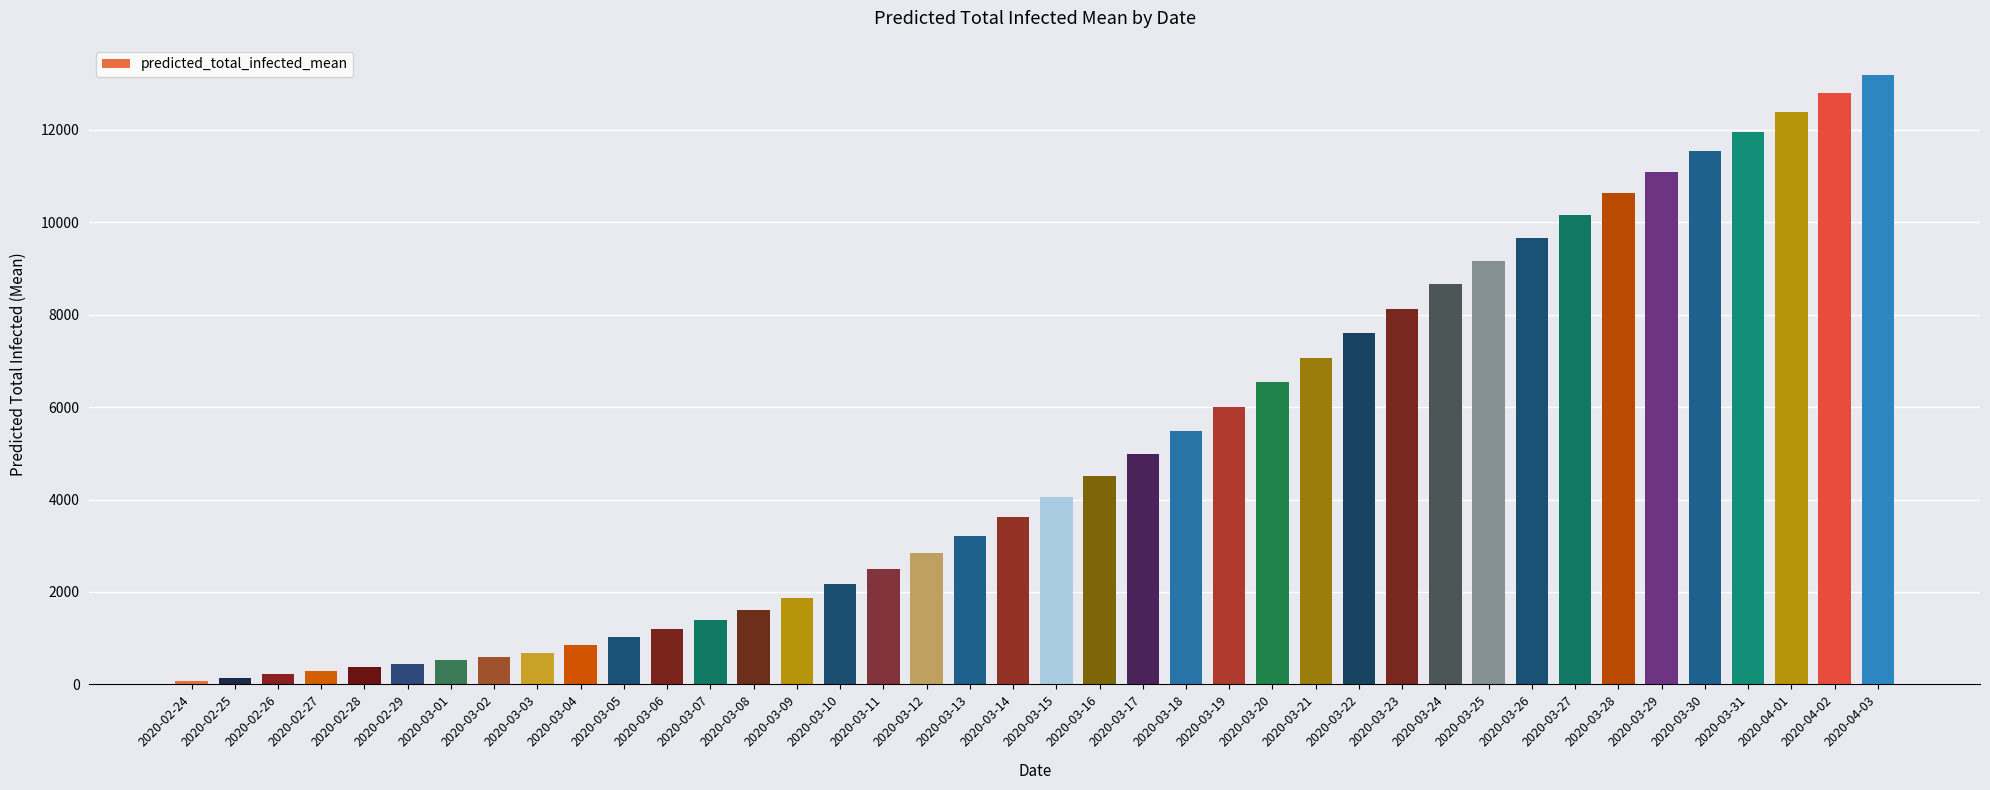

What is the difference between the maximum and second lowest values?

13029